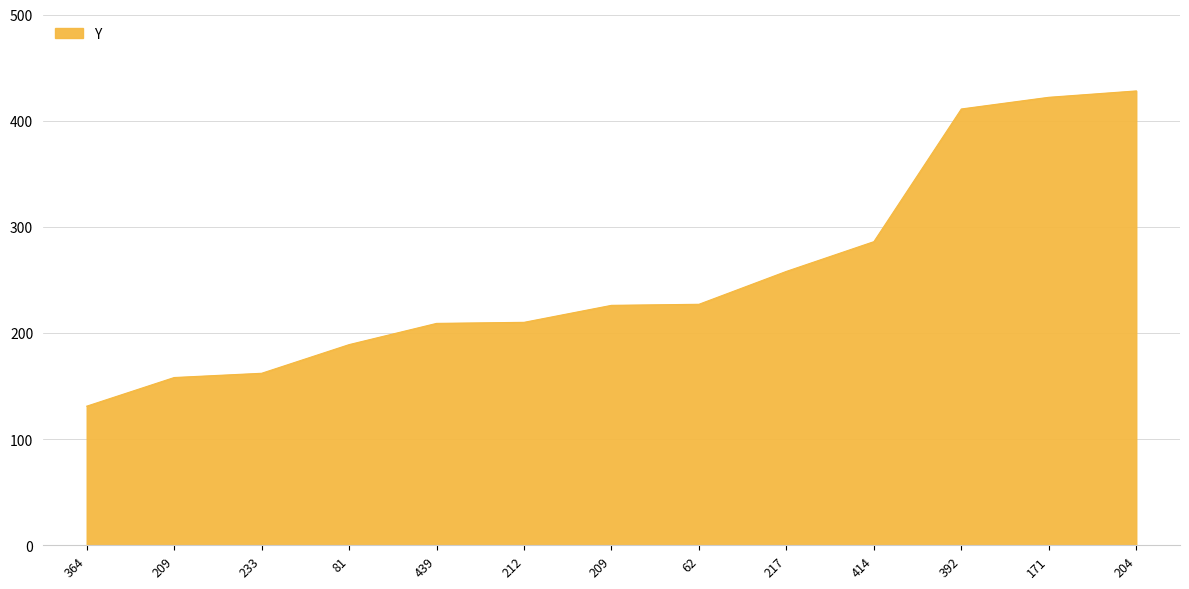

Reading left to right, list all the values displayed in this chart.

364=131	209=158	233=162	81=189	439=209	212=210	209=226	62=227	217=258	414=286	392=411	171=422	204=428